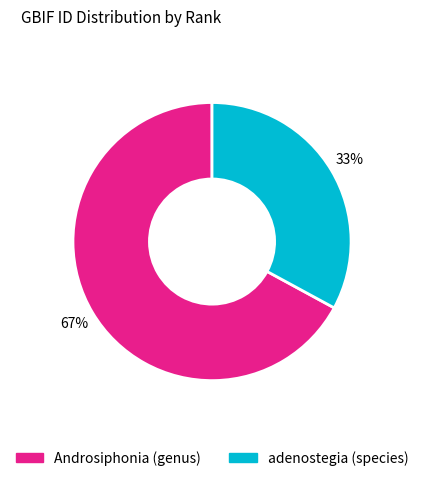

Combined, do adenostegia (species) and Androsiphonia (genus) account for over 50%?

Yes